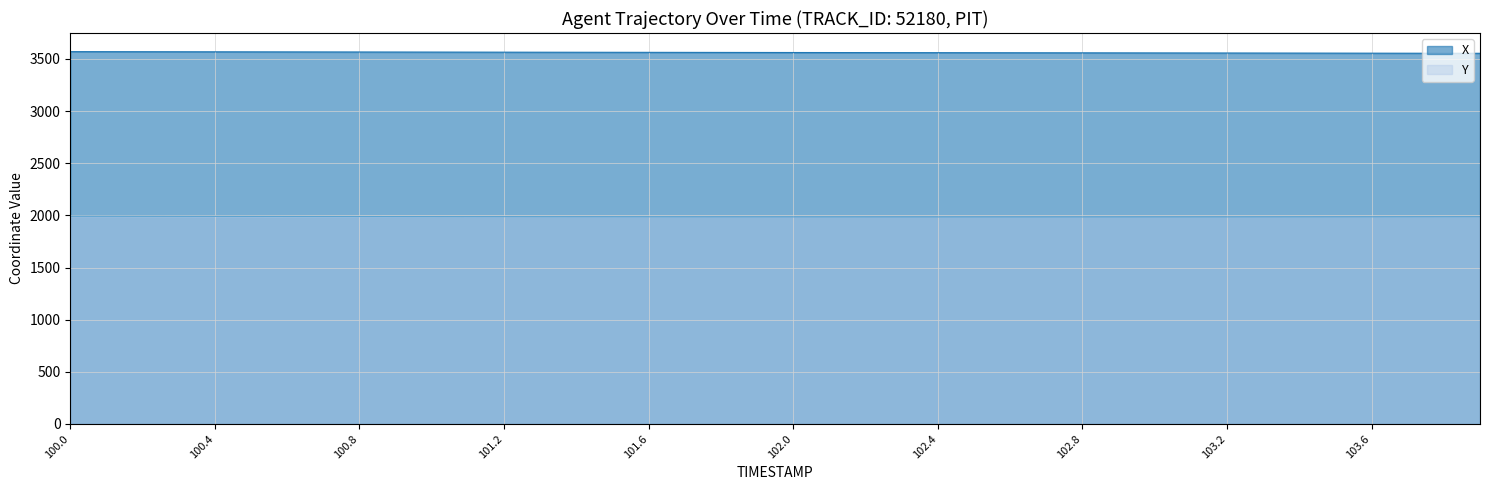

Is it true that X equals 3560.3 at 102.4?

True